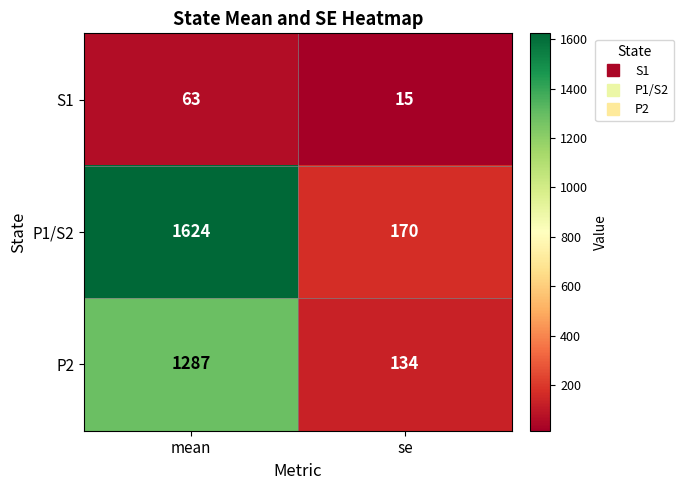

Which series has the widest spread of values?

P1/S2